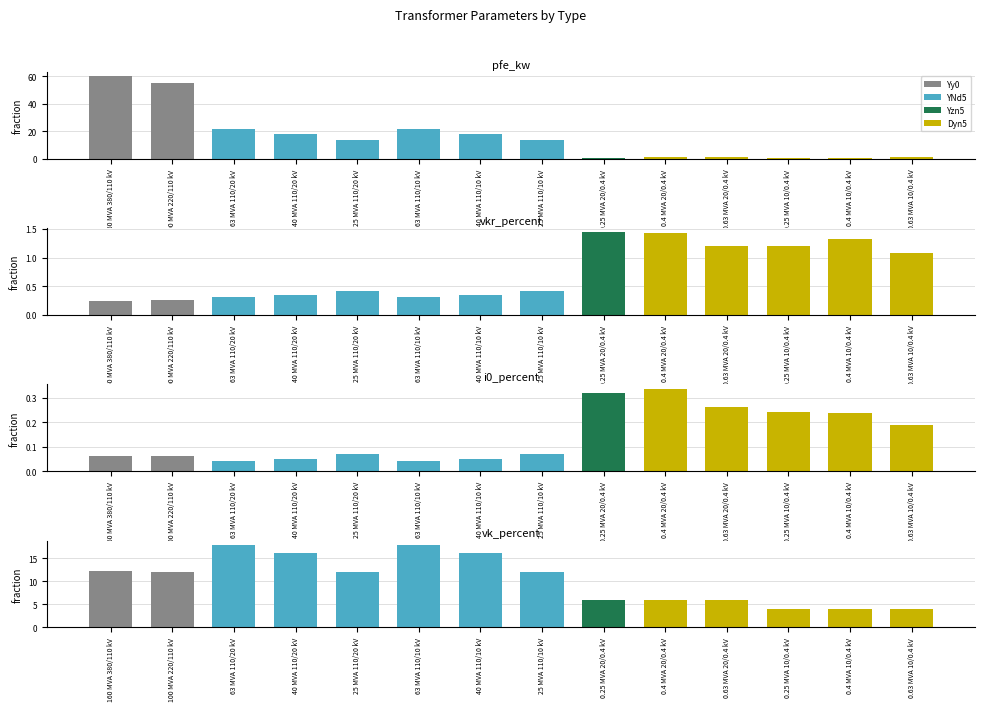

How many data points does each series have?

14